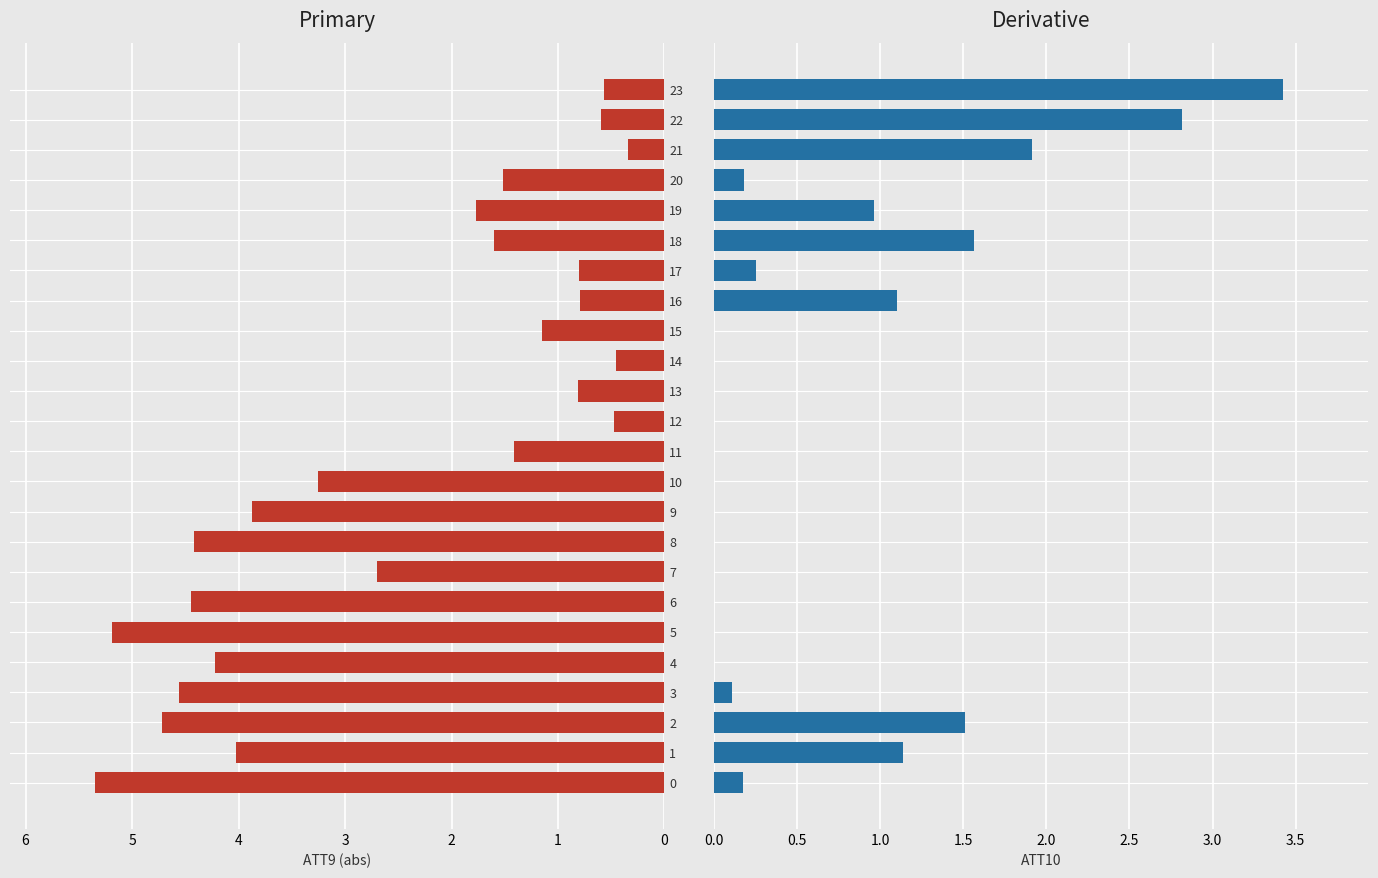

How many series are shown in this chart?

2